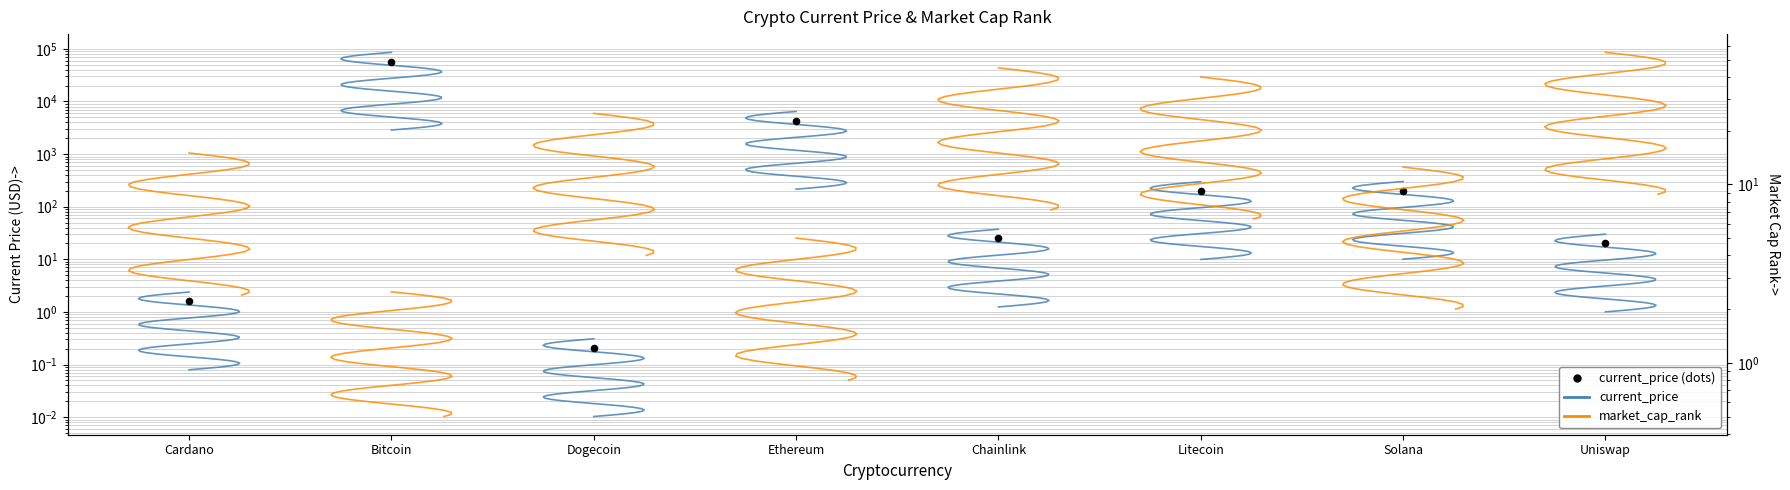

Which has a higher value, Dogecoin or Chainlink?

Chainlink